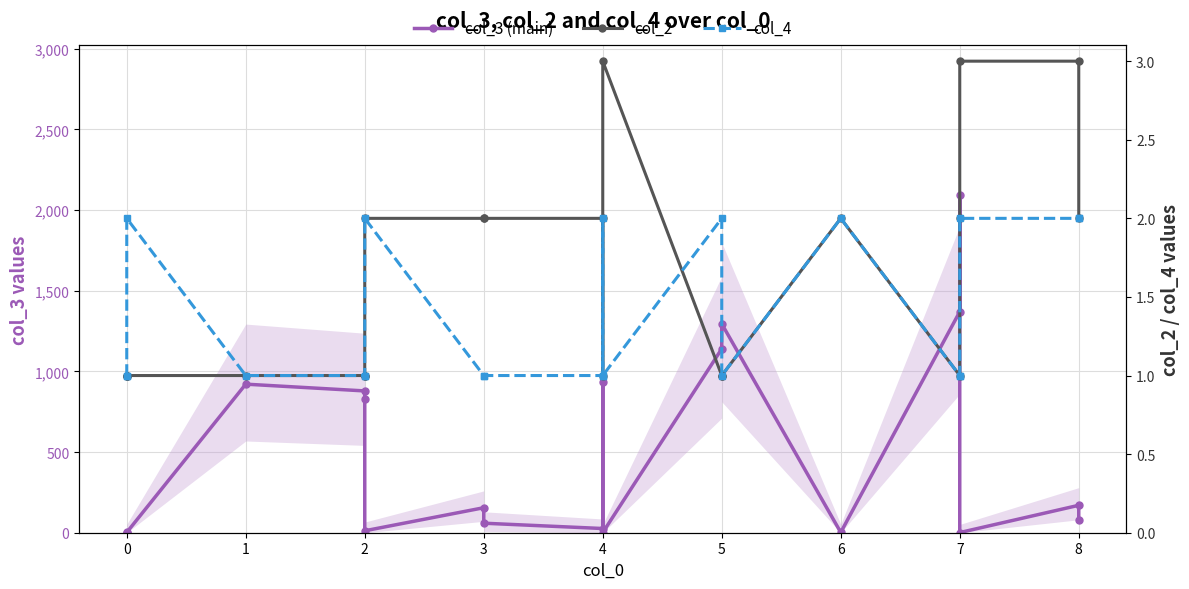

Rank the series by their maximum value, from highest to lowest.

col_3 (main), col_2, col_4